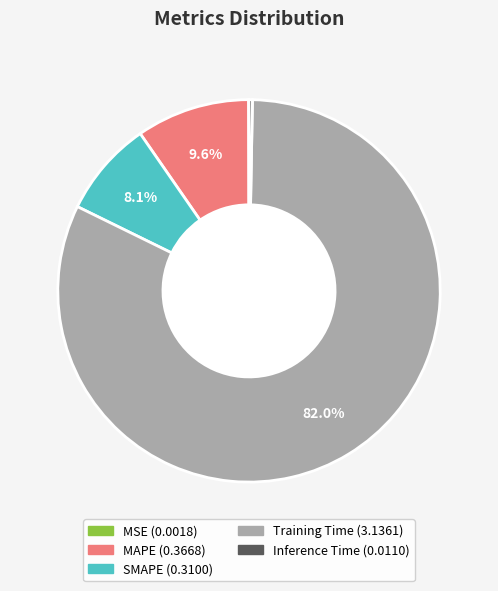

Approximately how many times larger is the value at MAPE compared to Training Time?

0.1